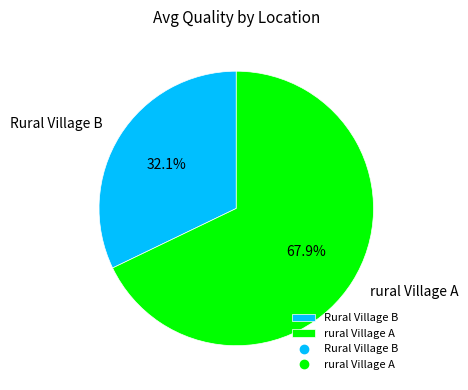

Rank the categories by value from highest to lowest.

rural Village A, Rural Village B